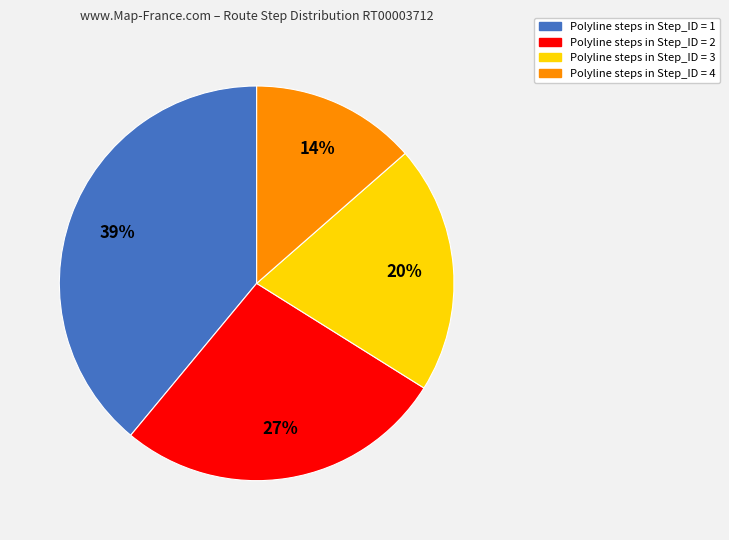

Is there any slice that represents more than half of the pie?

No